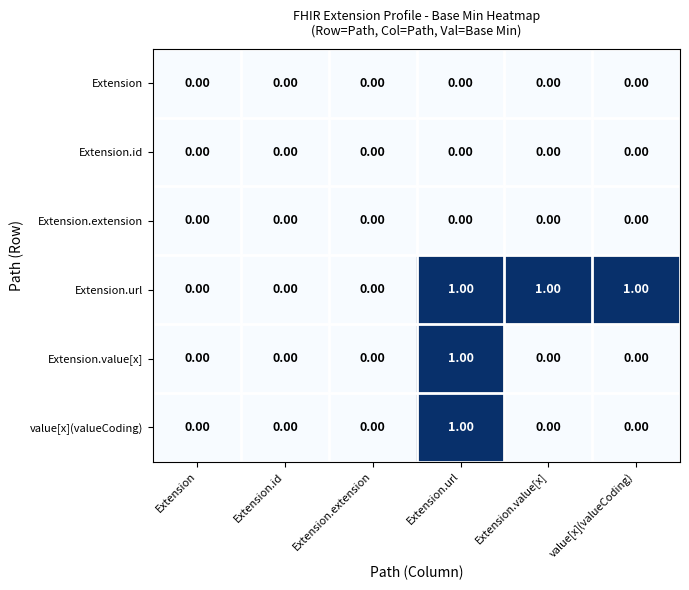

At which category is the sum across all series the highest?

Extension.url